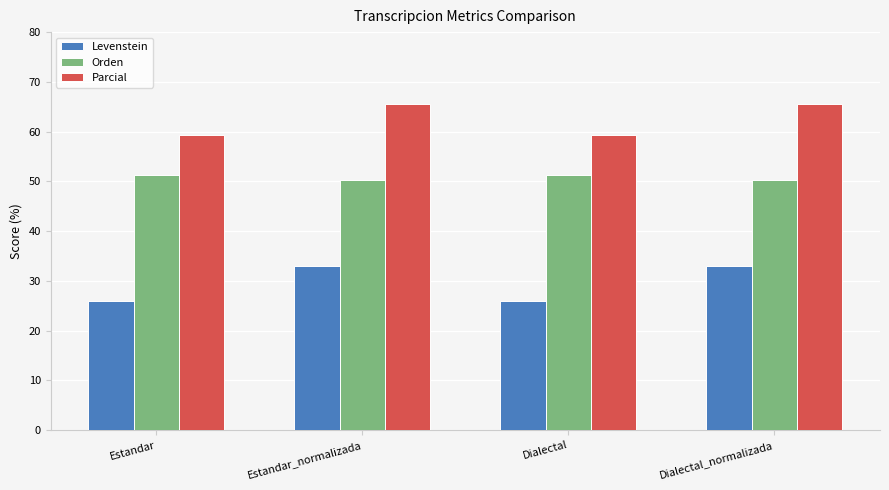

Reading left to right, transcribe all the data shown in this chart.

Levenstein: Estandar=26.0	Estandar_normalizada=33.0	Dialectal=26.0	Dialectal_normalizada=33.0
Orden: Estandar=51.3	Estandar_normalizada=50.3	Dialectal=51.3	Dialectal_normalizada=50.3
Parcial: Estandar=59.4	Estandar_normalizada=65.6	Dialectal=59.4	Dialectal_normalizada=65.6